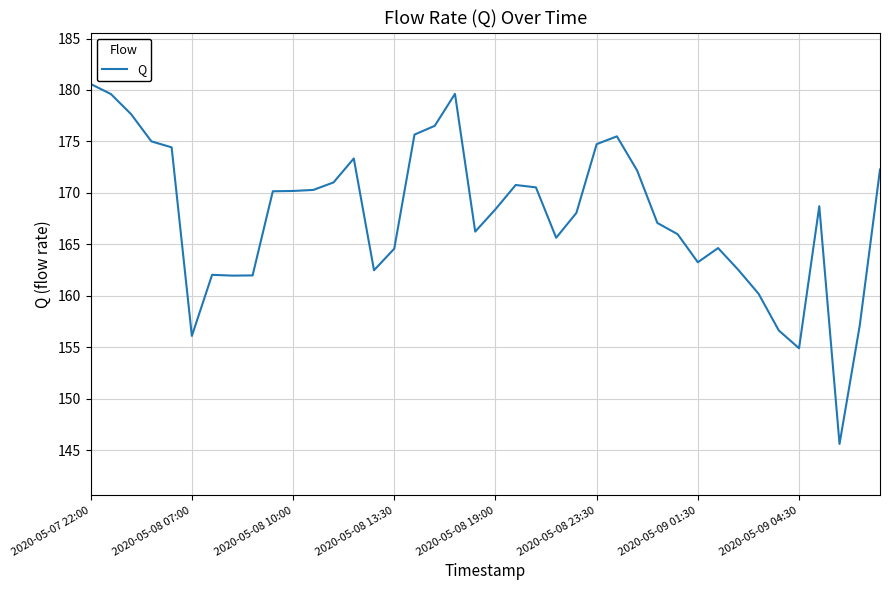

What is the difference between the maximum and minimum values?

35.0